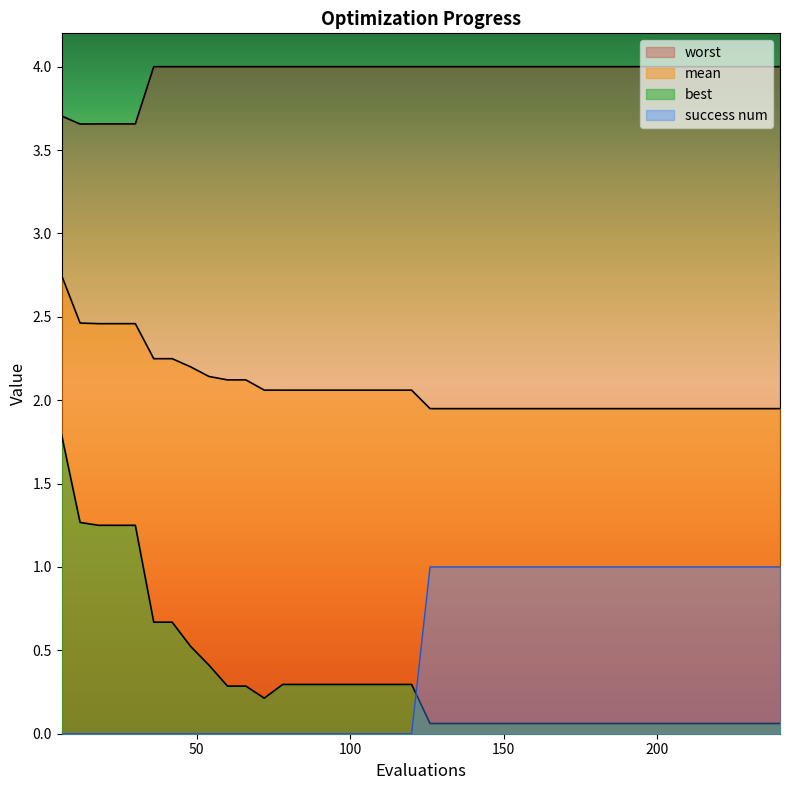

What is the lowest value of the mean series?

1.9